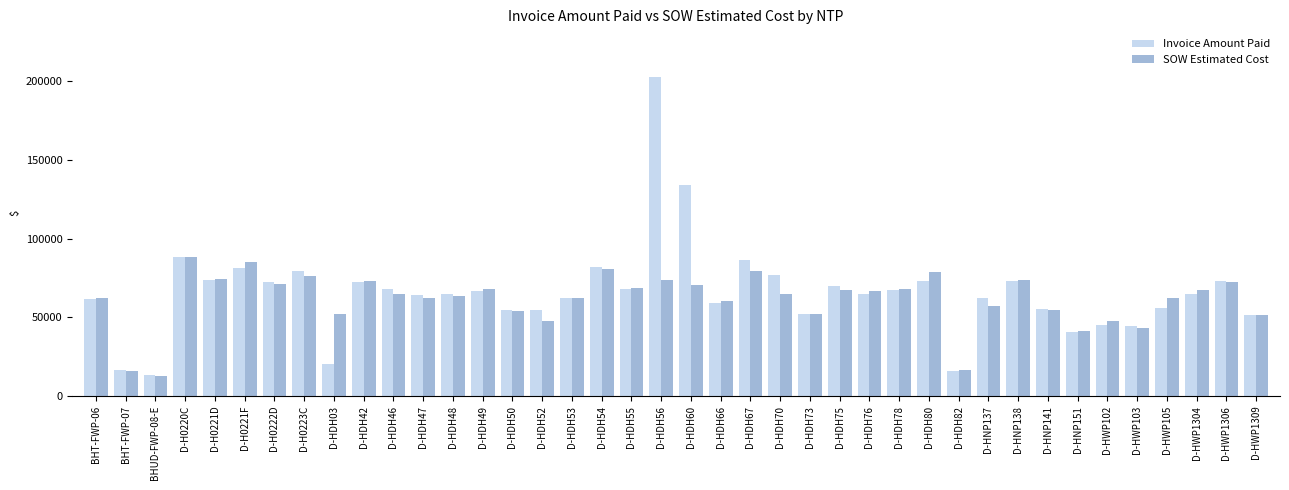

What is the label of the 38th bar from the left?

D-HWP1304